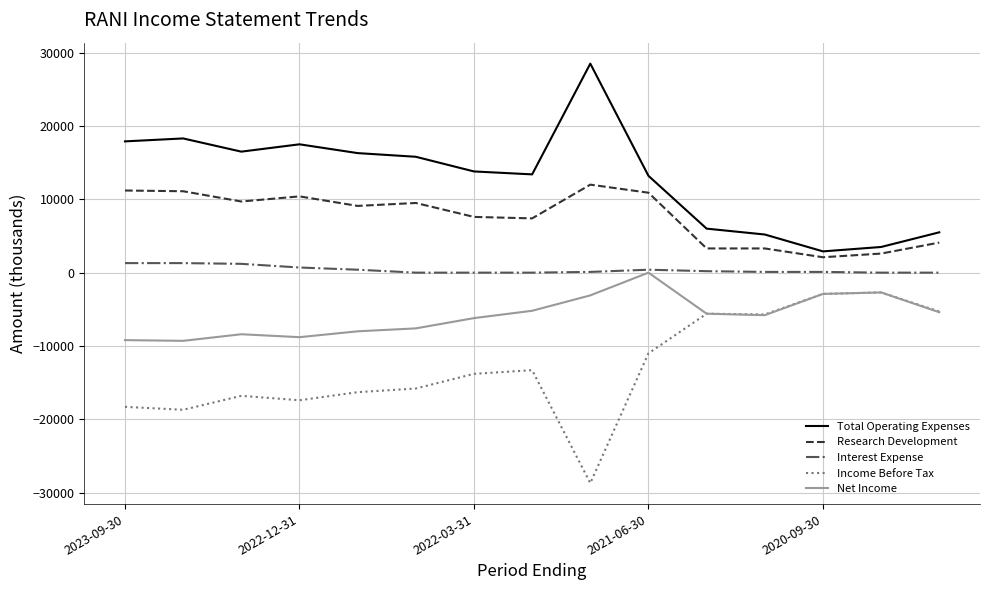

True or false: Net Income and Research Development intersect in this chart.

False